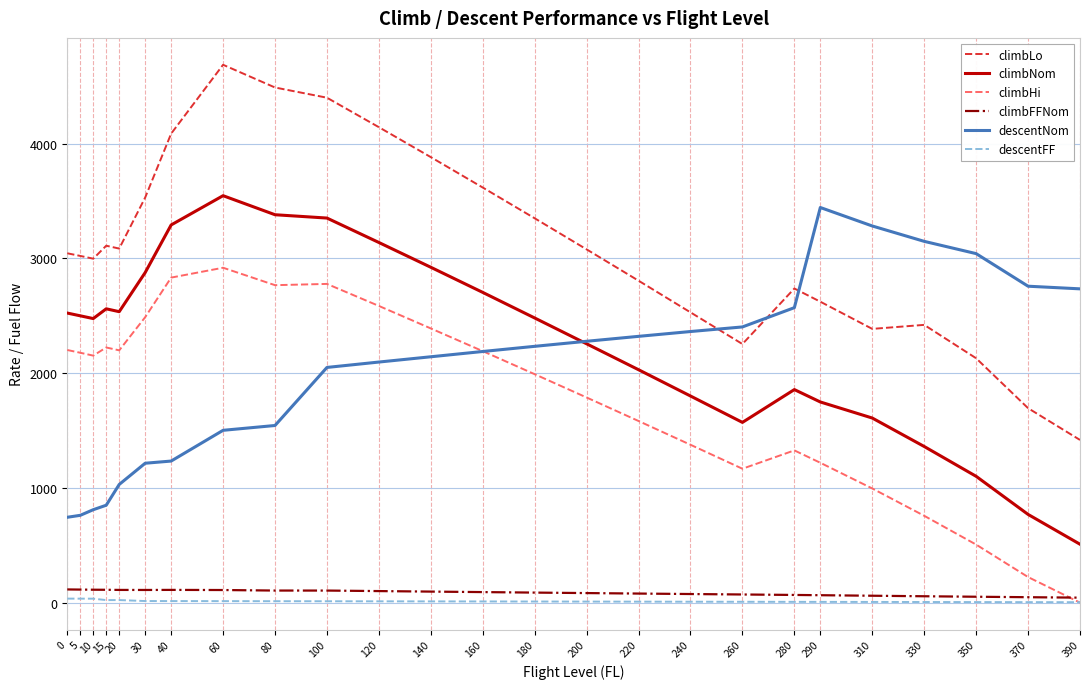

True or false: descentNom and descentFF cross at least once.

False